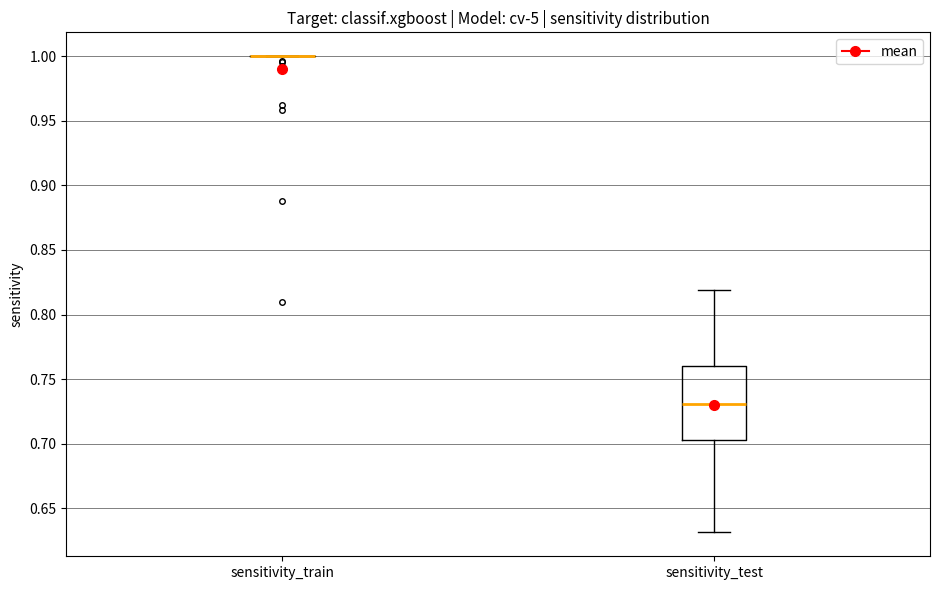

Which box is the tallest, from its lower edge to its upper edge?

sensitivity_test